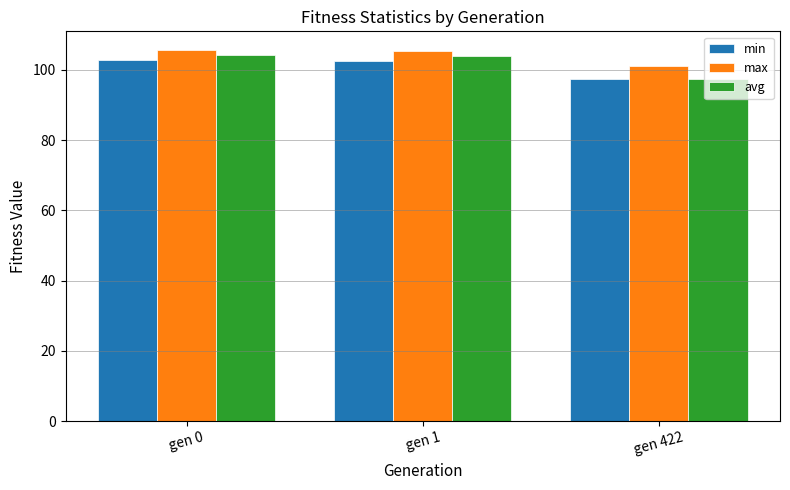

What is the sum of the avg values at gen 422 and gen 1?

201.6